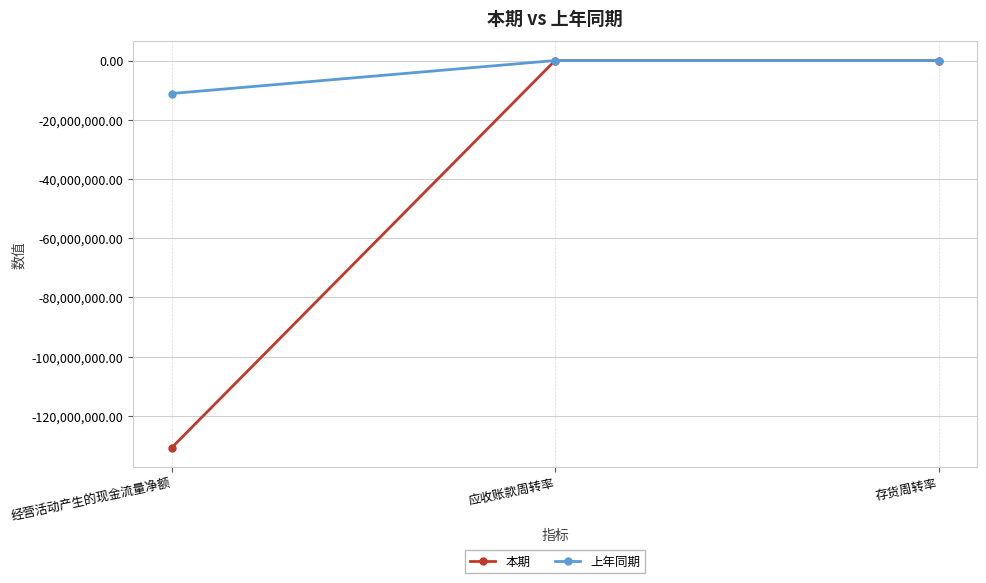

What is the sum of the 上年同期 values at 存货周转率 and 应收账款周转率?

4.1